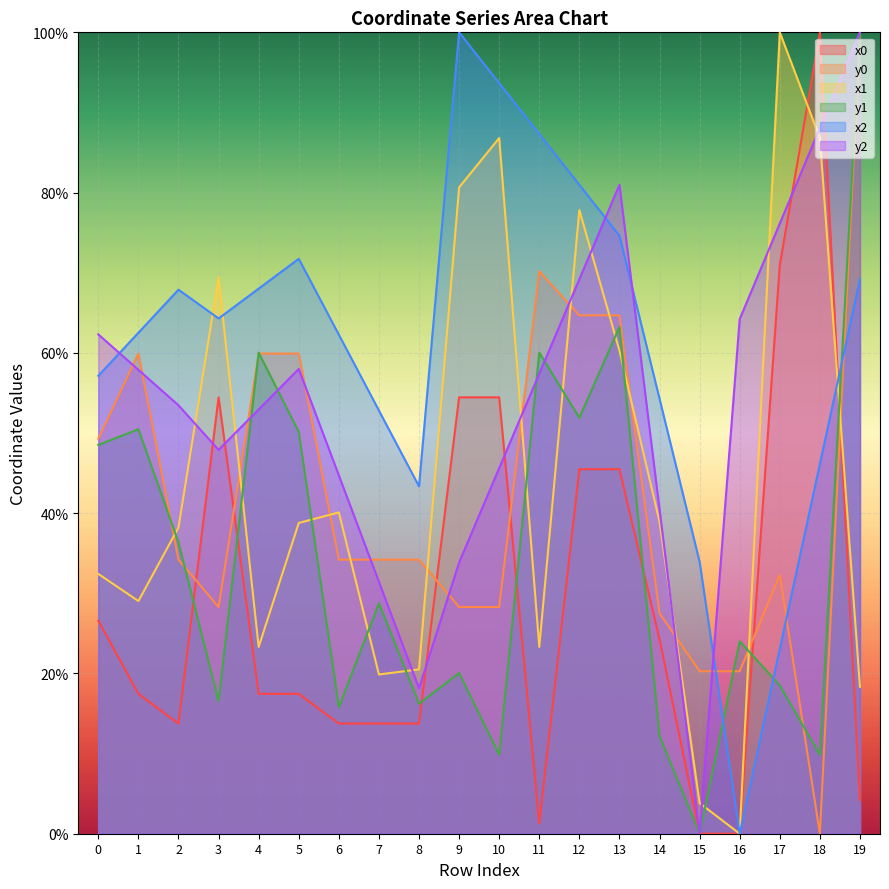

What is the difference between the maximum and minimum values in the y1 series?

100.0